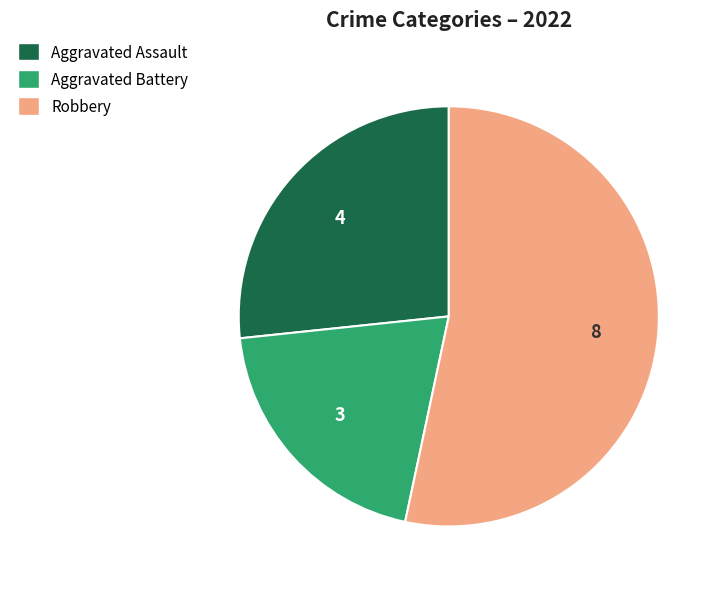

How many segments does this pie chart have?

3